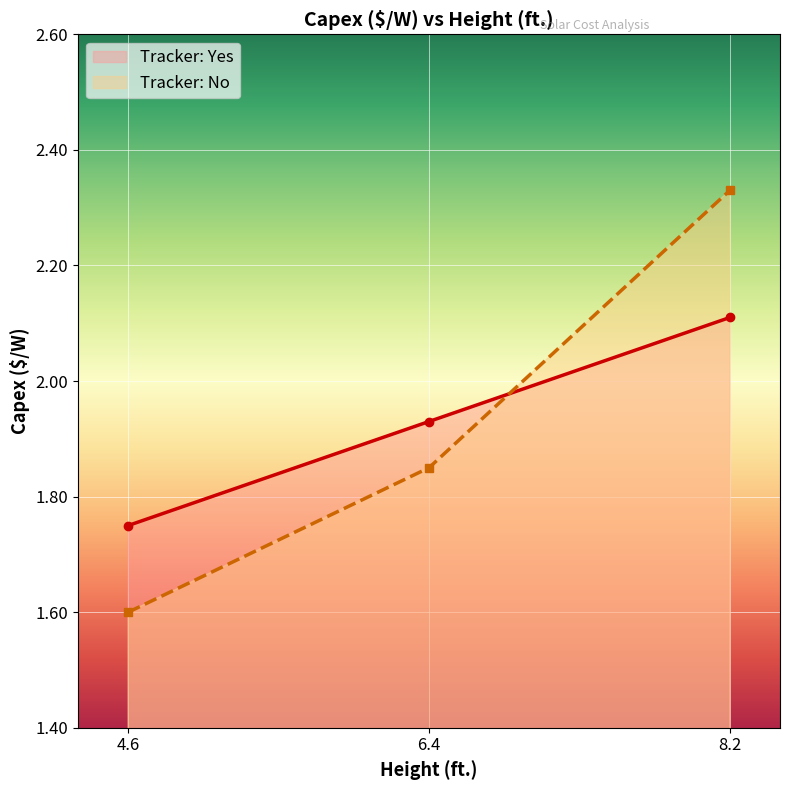

Is the value of Tracker: No at 4.6 greater than the value of Tracker: Yes at 8.2?

No